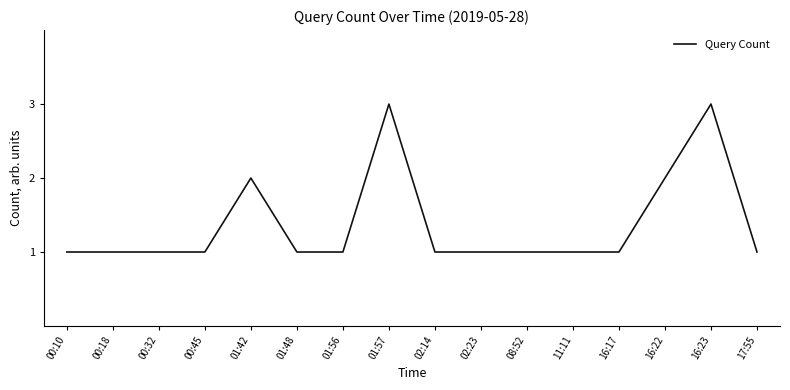

Which has a higher value, 16:23 or 00:32?

16:23